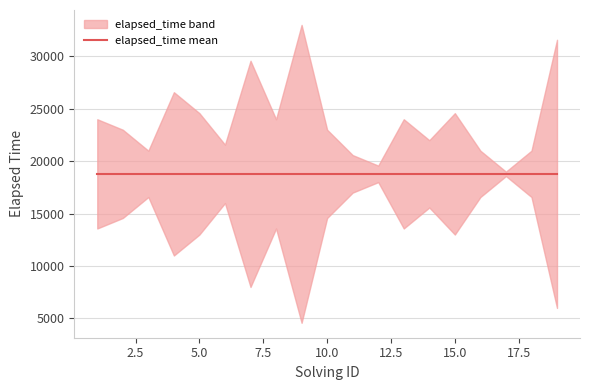

At which label does the data first exceed 21000?

1